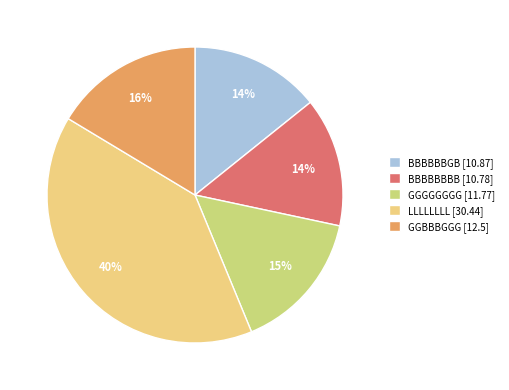

Count the number of slices in the pie.

5